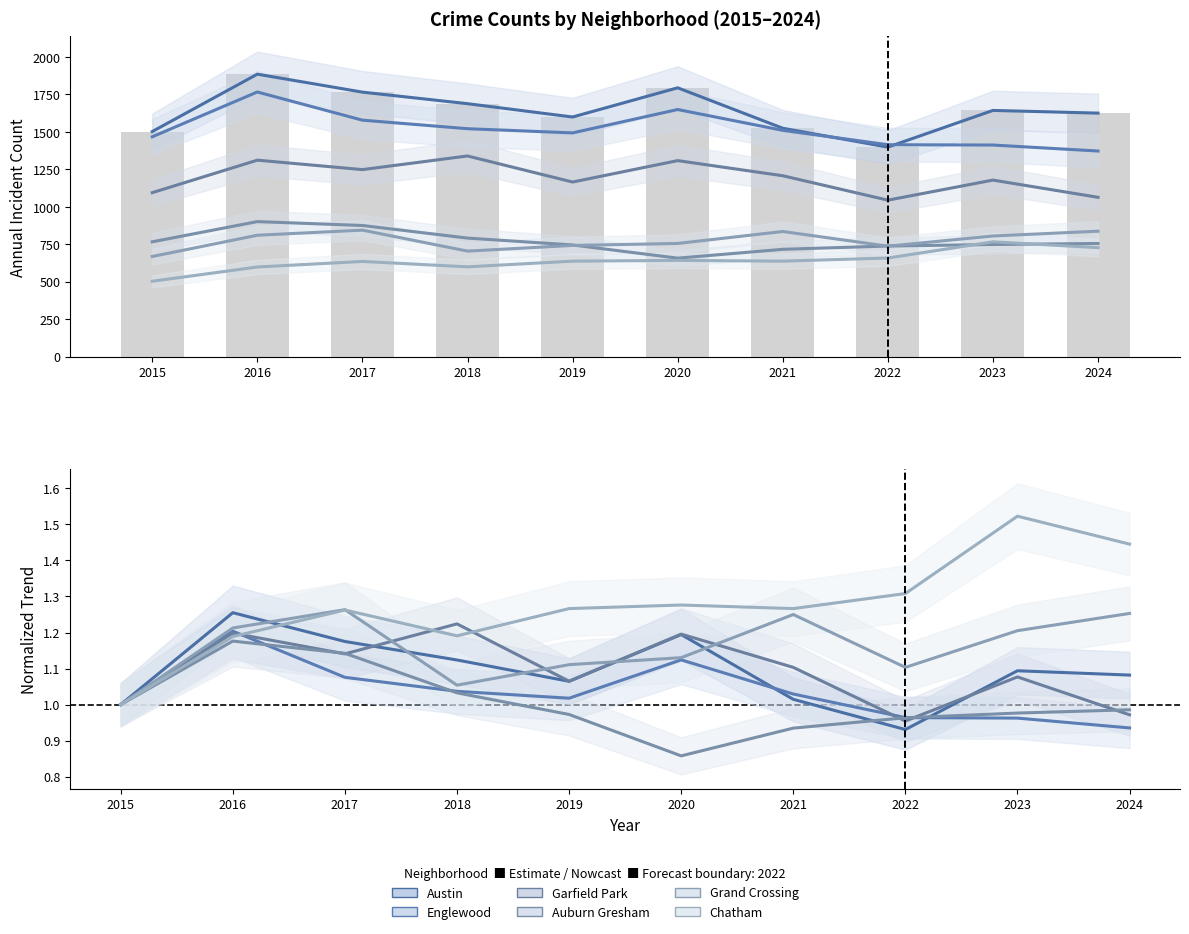

What is the maximum value for Austin?

1.3